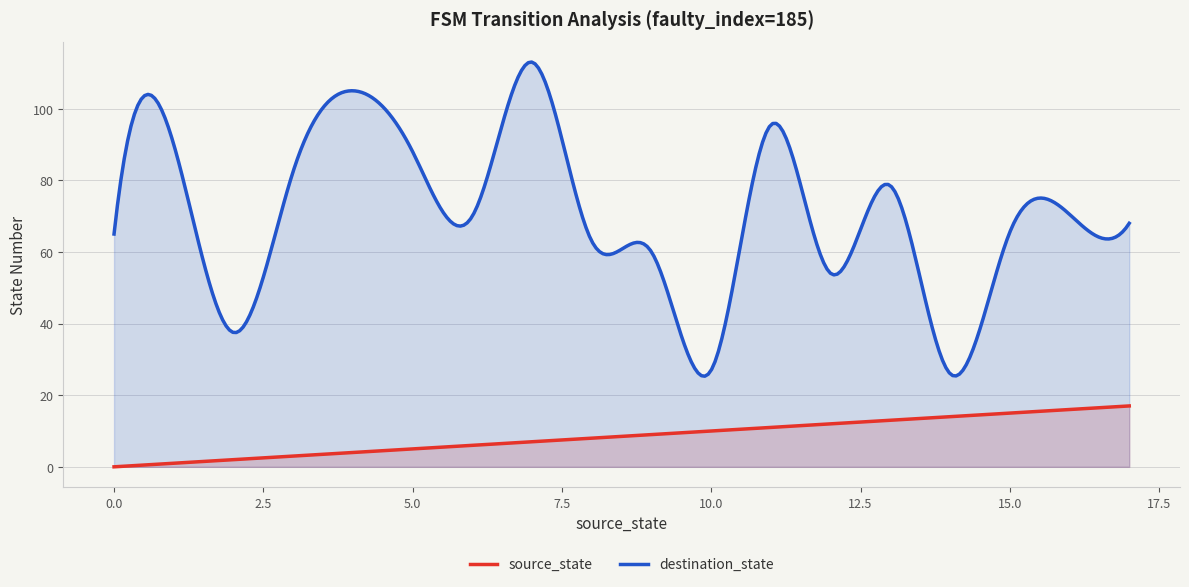

Which series has the largest range (max minus min)?

destination_state